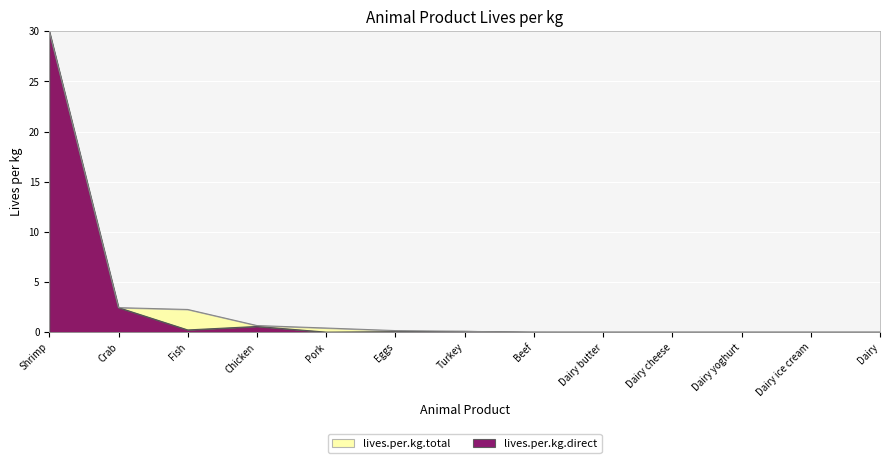

Reading left to right, transcribe all the data shown in this chart.

lives.per.kg.direct: 30.0	2.5	0.2	0.6	0.0	0.1	0.1	0.0	0.0	0.0	0.0	0.0	0.0
lives.per.kg.total: 30.0	2.5	2.3	0.7	0.4	0.2	0.1	0.0	0.0	0.0	0.0	0.0	0.0